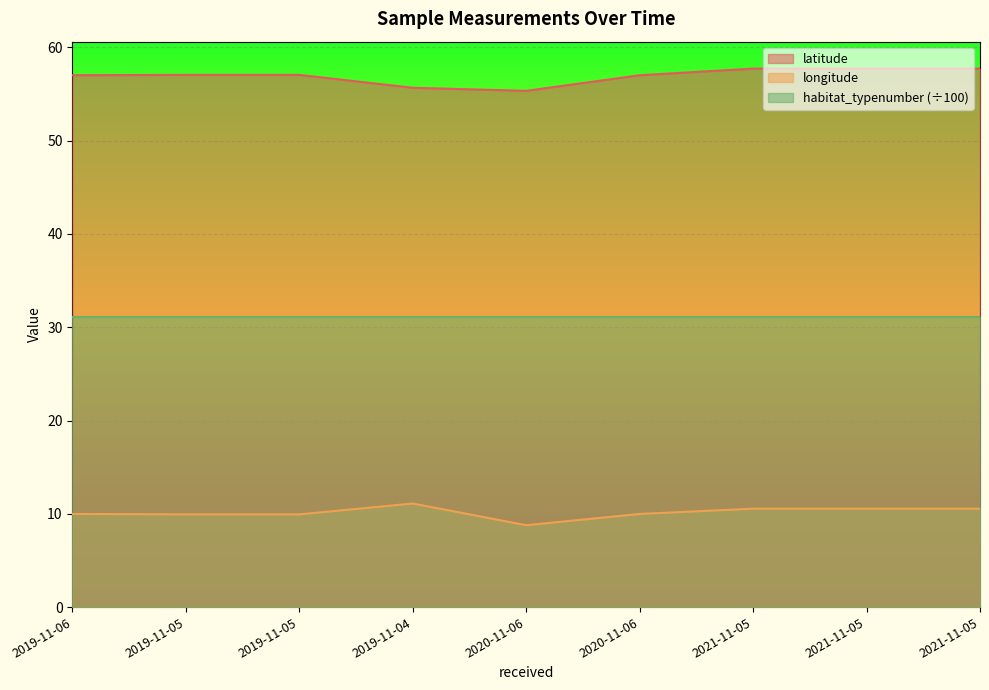

How many lines are shown in the chart?

3